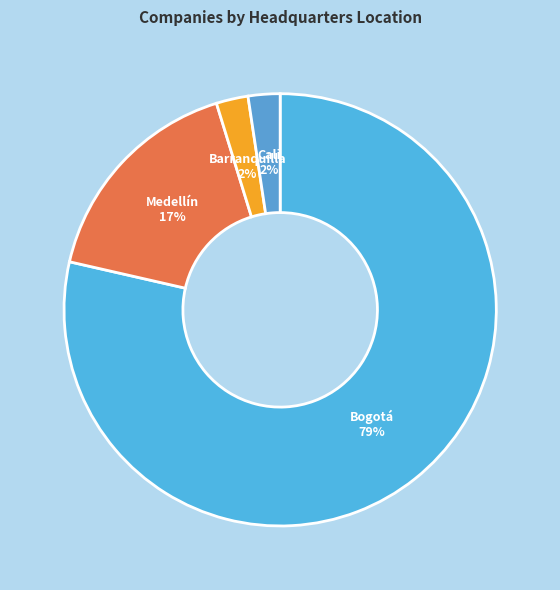

Is there any slice that represents more than half of the pie?

Yes